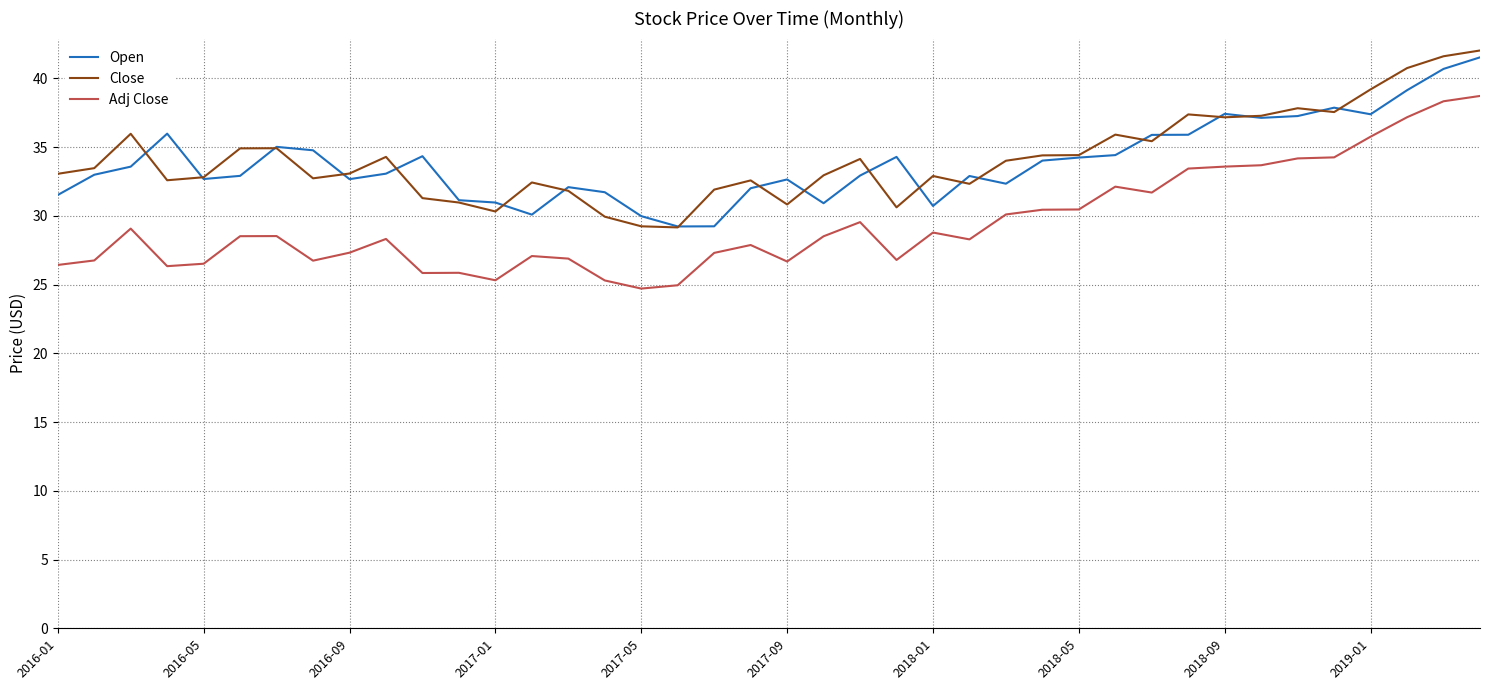

Which series has the largest range (max minus min)?

Adj Close